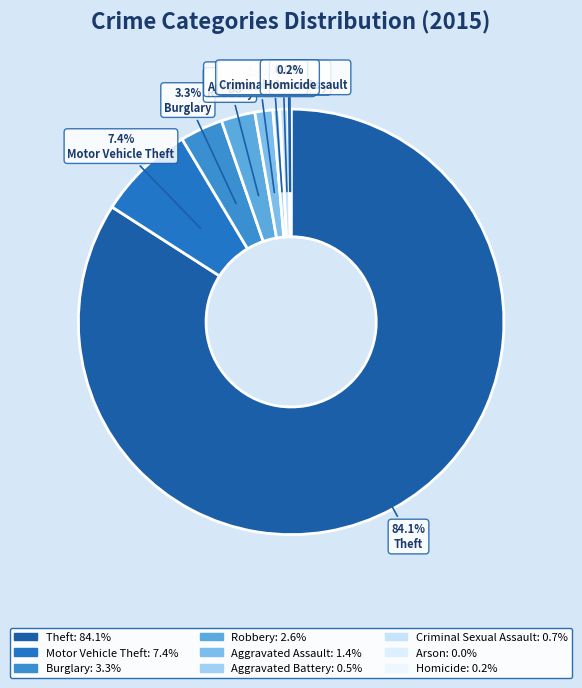

True or false: Aggravated Battery accounts for 11% of the total.

False